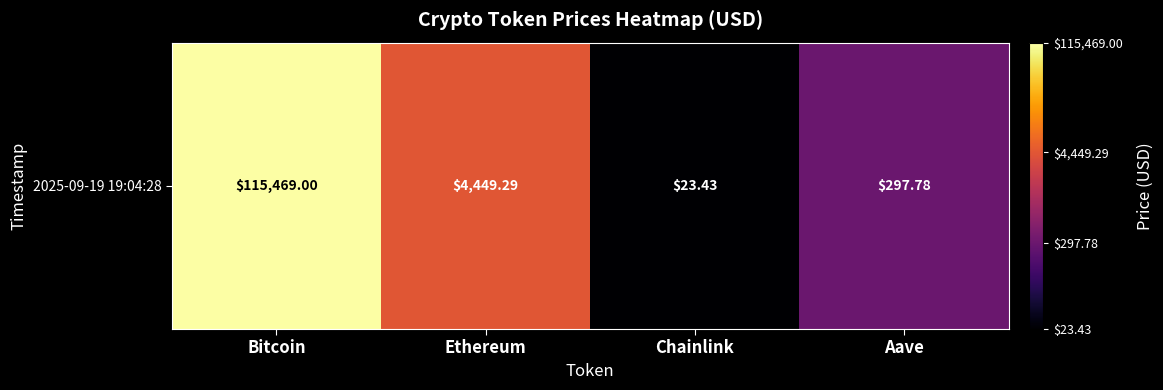

Reading left to right, extract all data points from this chart.

5.1	3.6	1.4	2.5